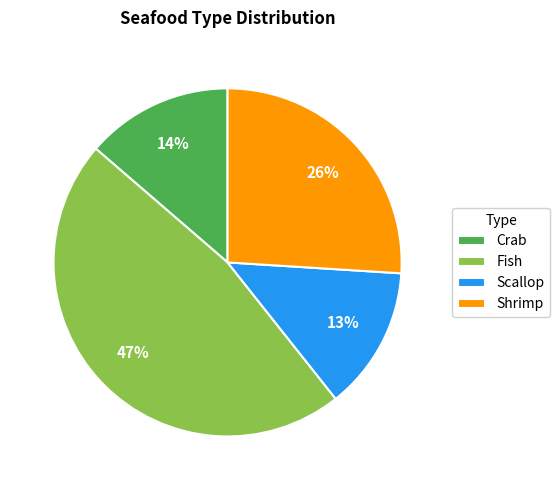

Which category has the biggest portion of the pie?

Fish